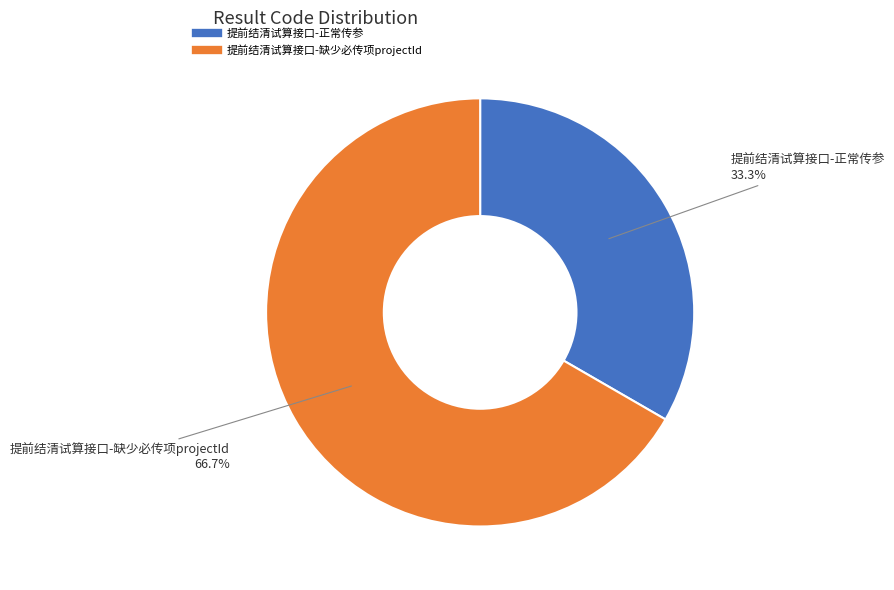

Does 提前结清试算接口-缺少必传项projectId account for over 50% of the chart?

Yes